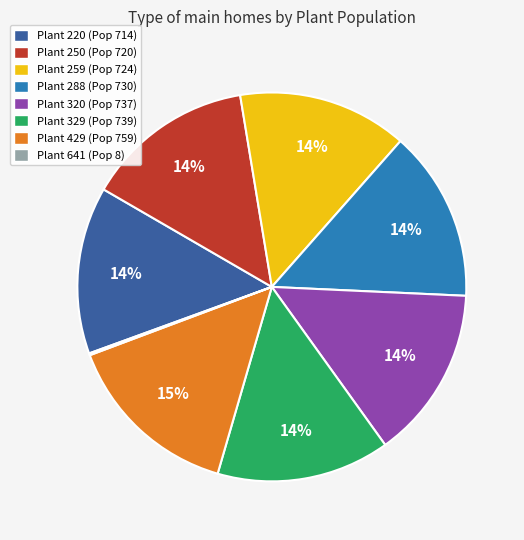

To the nearest percent, what is the difference between the largest and smallest slice percentages?

15%